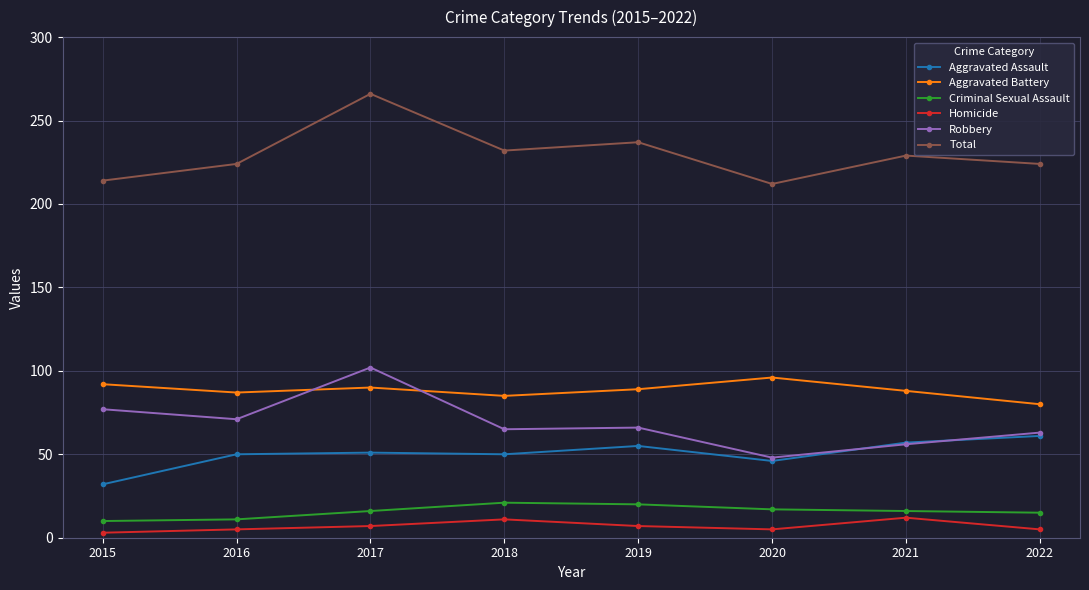

At which category is the sum across all series the highest?

2017